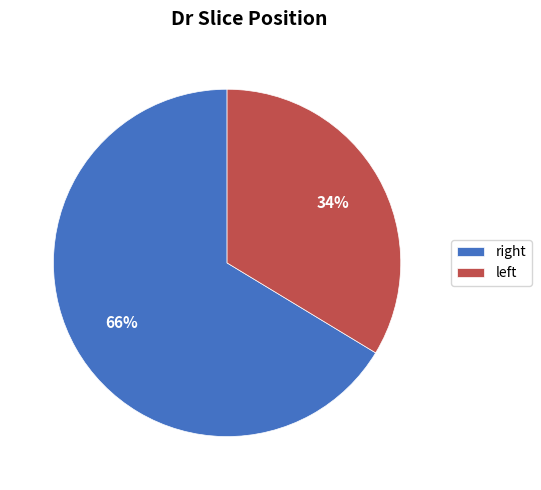

What is the majority slice?

right